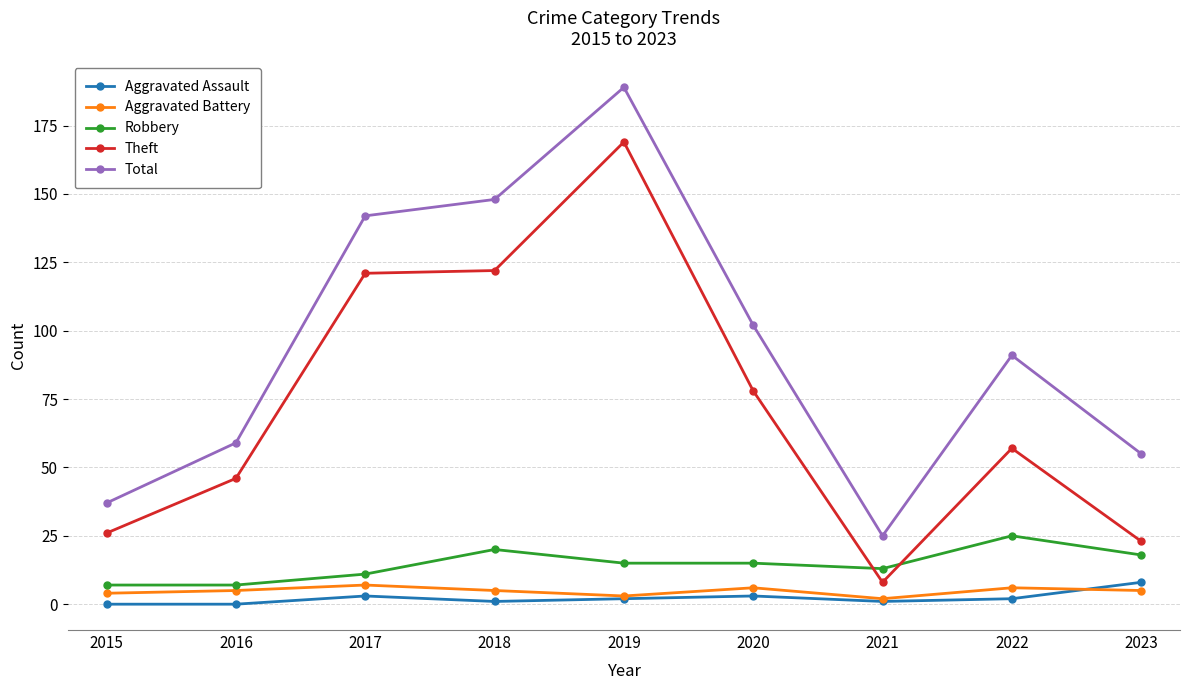

Is the value of Total at 2021 greater than the value of Robbery at 2016?

Yes